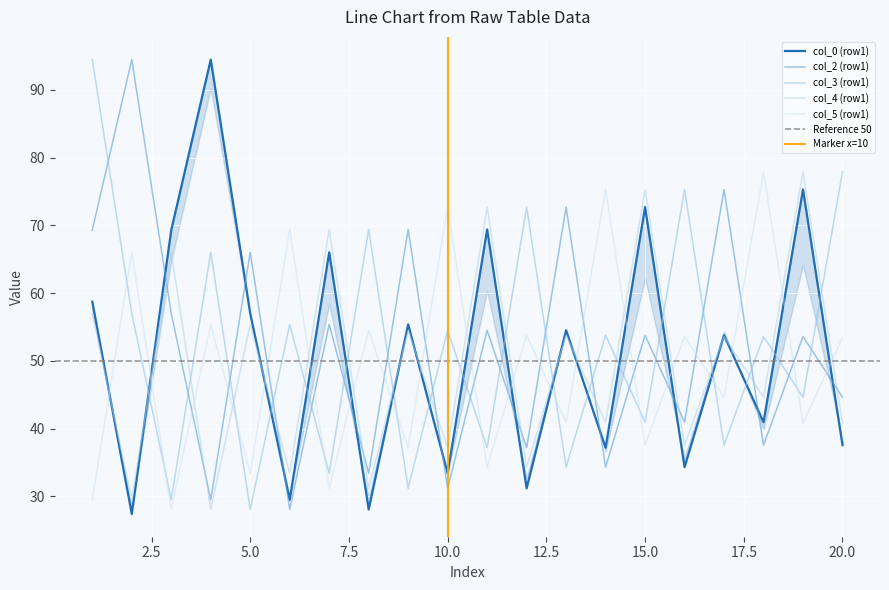

What are all the series names shown in the legend?

col_0 (row1), col_2 (row1), col_3 (row1), col_4 (row1), col_5 (row1)